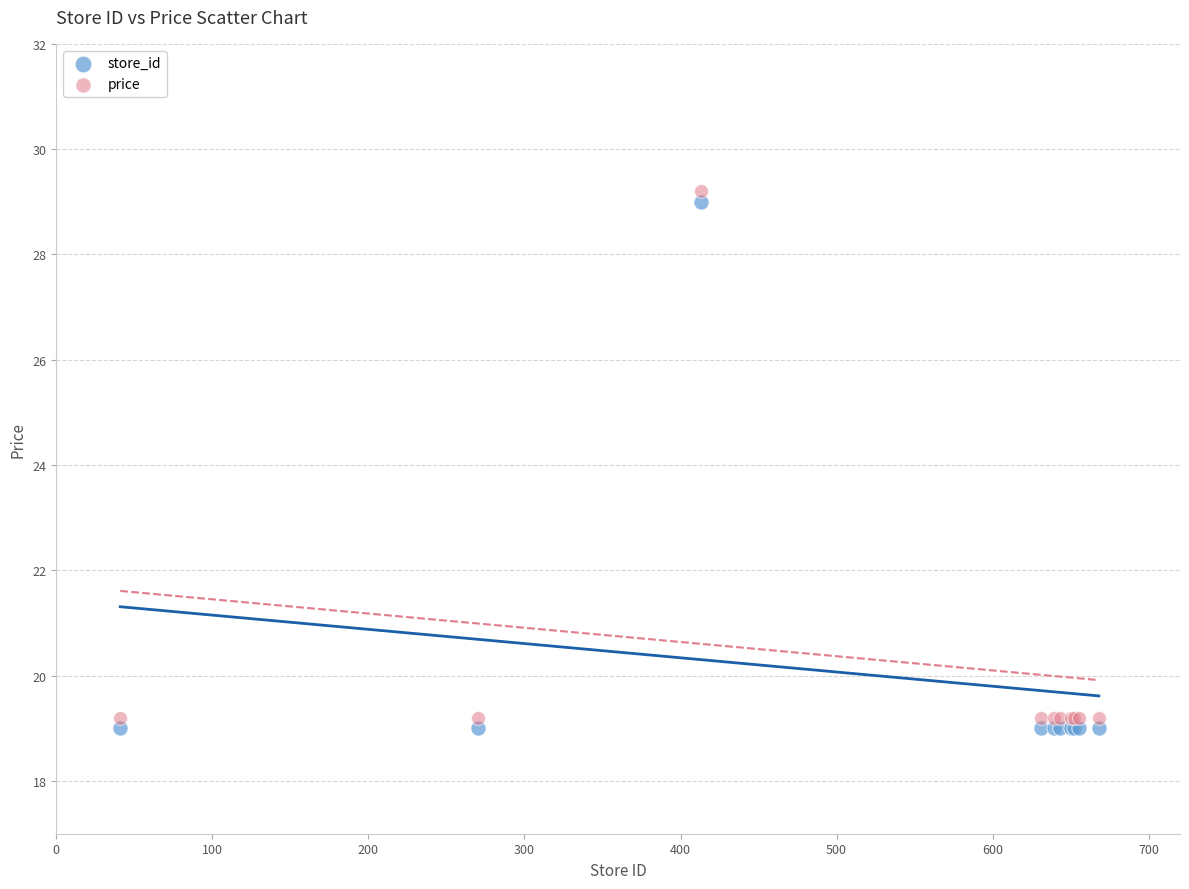

What are all the series names shown in the legend?

store_id, price